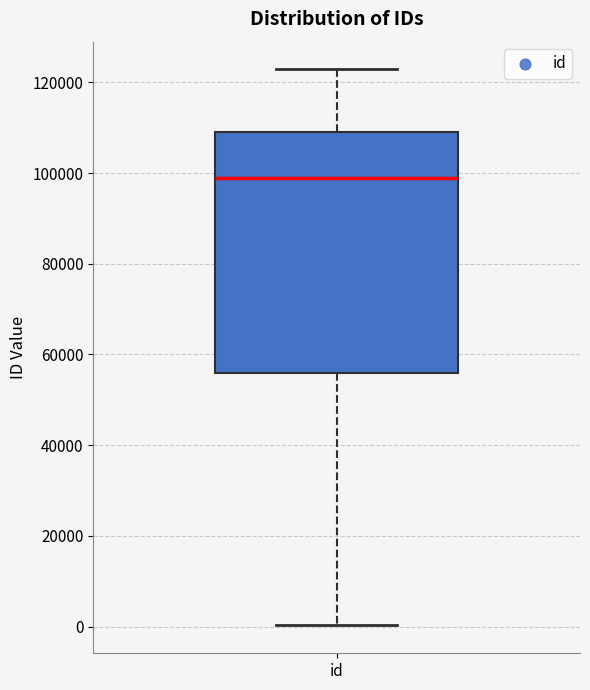

Read this box plot against the y-axis: the position of the median line, the range covered by the box, and the ends of both whiskers. The values are not printed on the chart, so give them approximately, as read against the axis.

median 98000, box 56000 to 110000, whiskers 0 to 122000